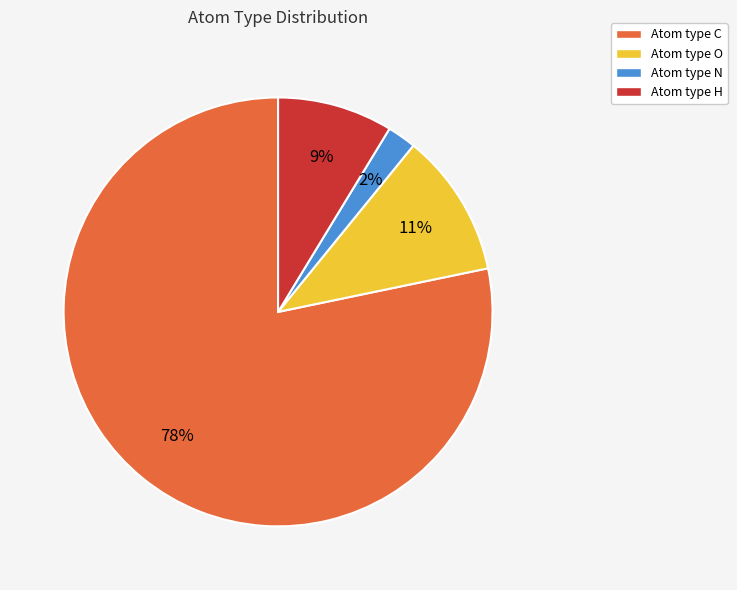

How many slices are in this pie chart?

4